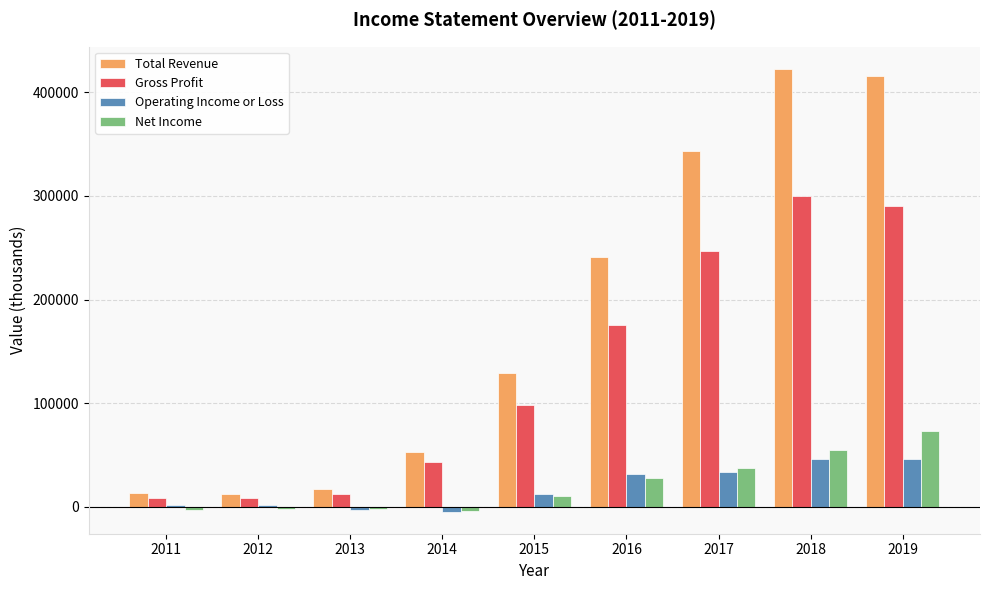

What is the smallest value displayed?

-4500